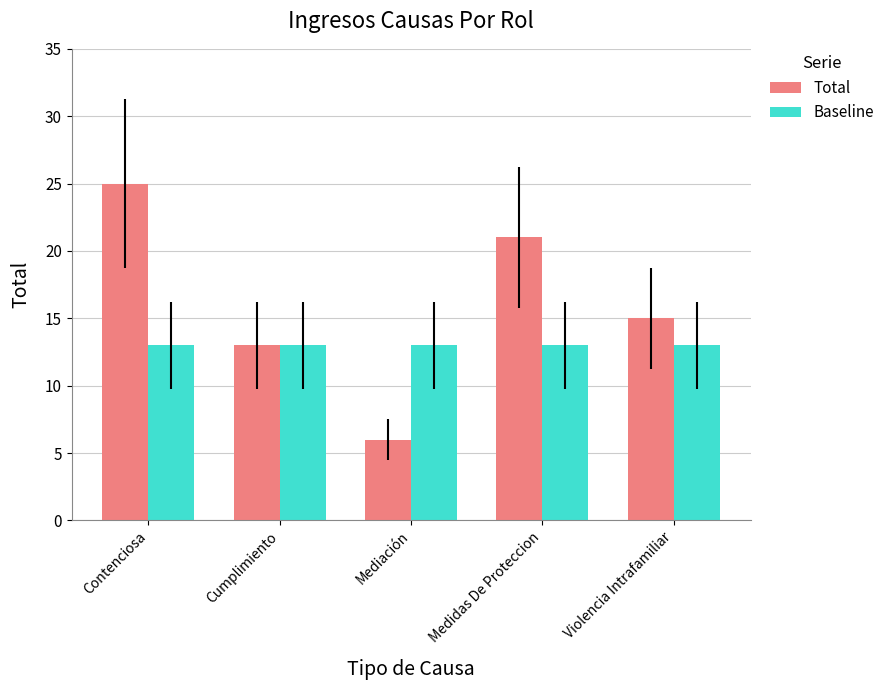

Is it true that Baseline equals 3 at Medidas De Proteccion?

False